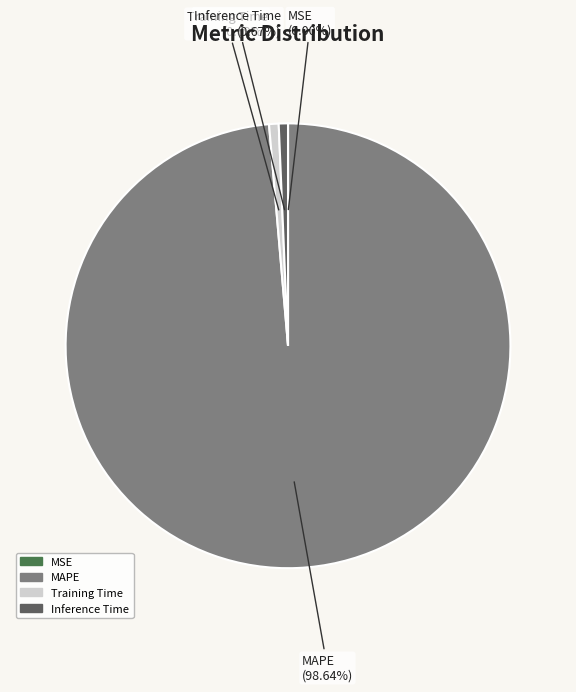

Which has a higher value, Inference Time or MAPE?

MAPE